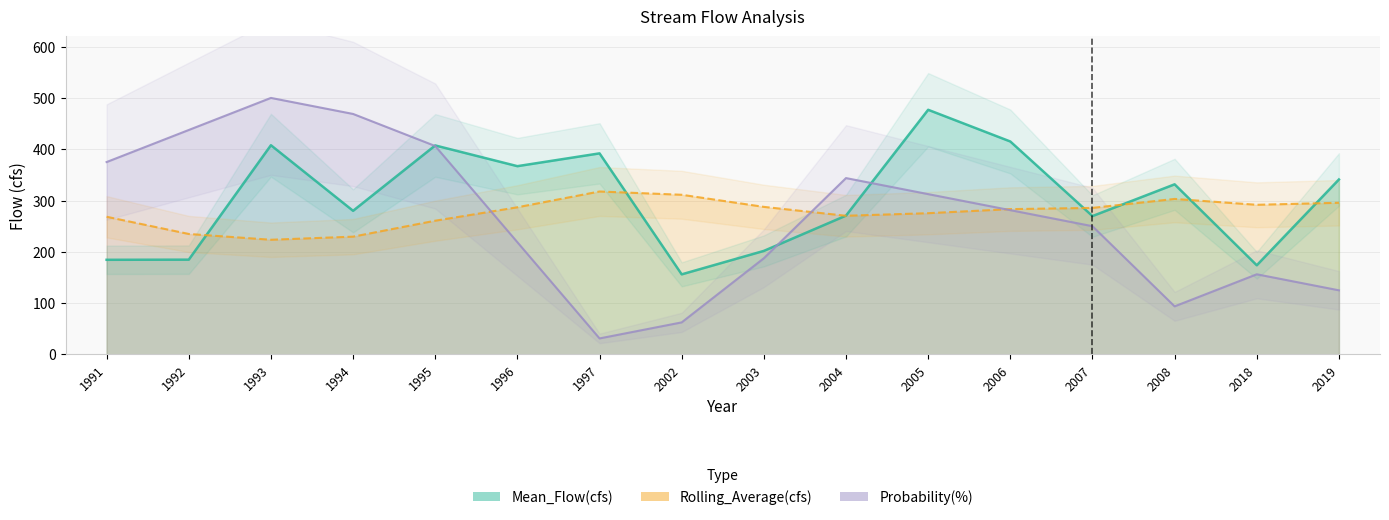

What are all the series names shown in the legend?

Mean_Flow(cfs), Rolling_Average(cfs), Probability(%)